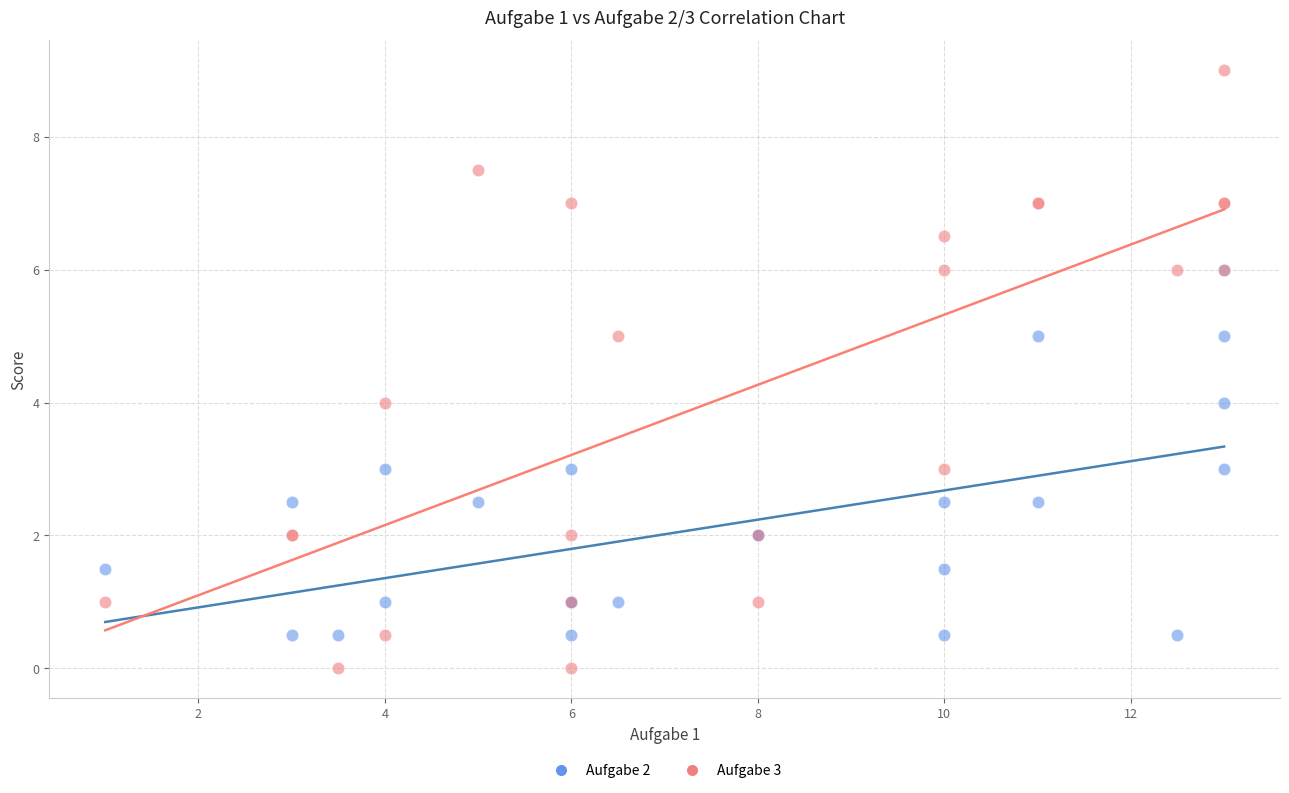

What are all the series names shown in the legend?

Aufgabe 2, Aufgabe 3